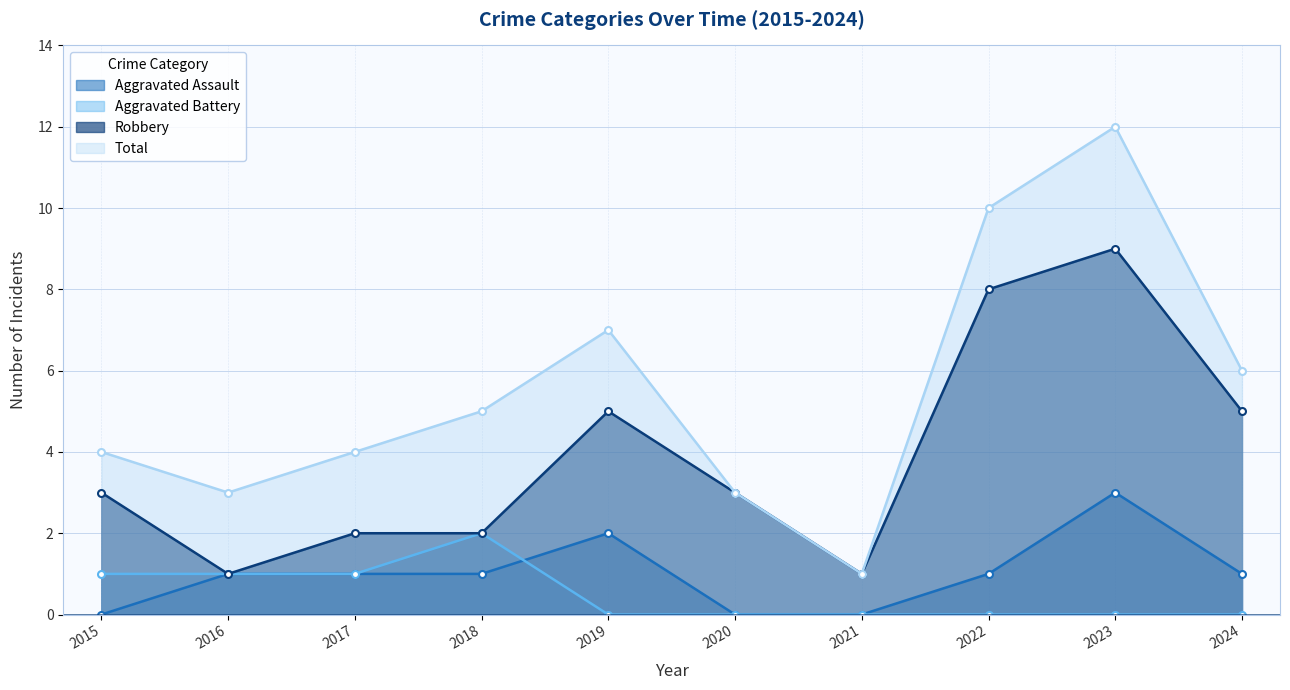

Rank the series at 2019 from highest to lowest value.

Total, Robbery, Aggravated Assault, Aggravated Battery